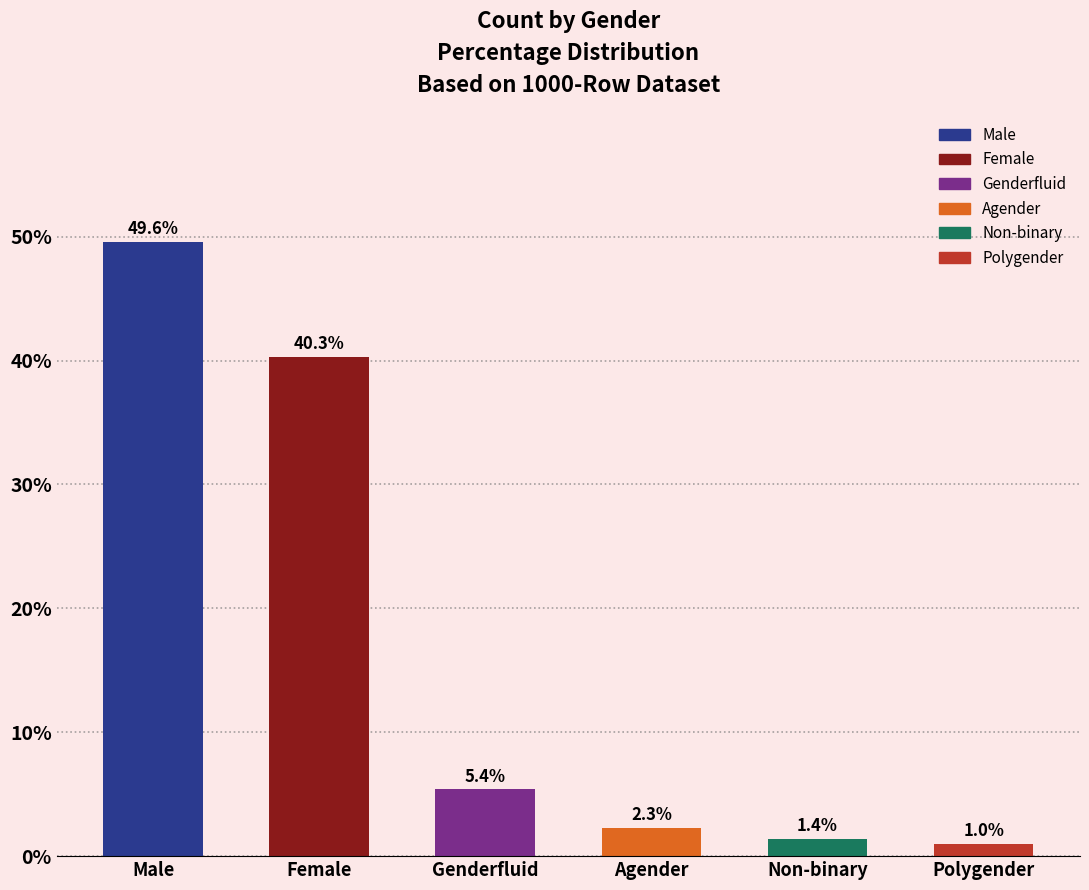

True or false: the data shows 5.4 at Genderfluid.

True